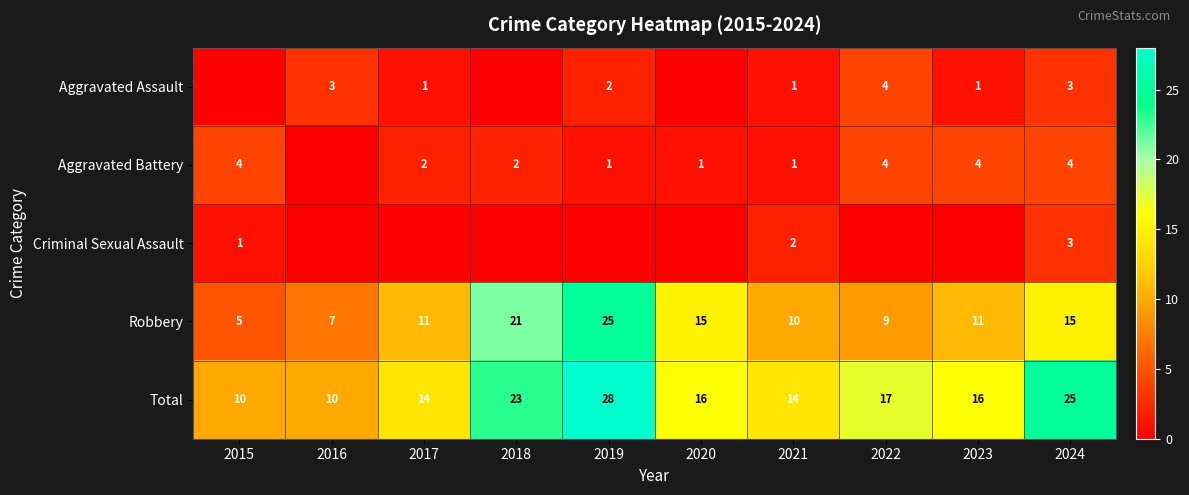

The value of Robbery at 2022 is 16. True or false?

False